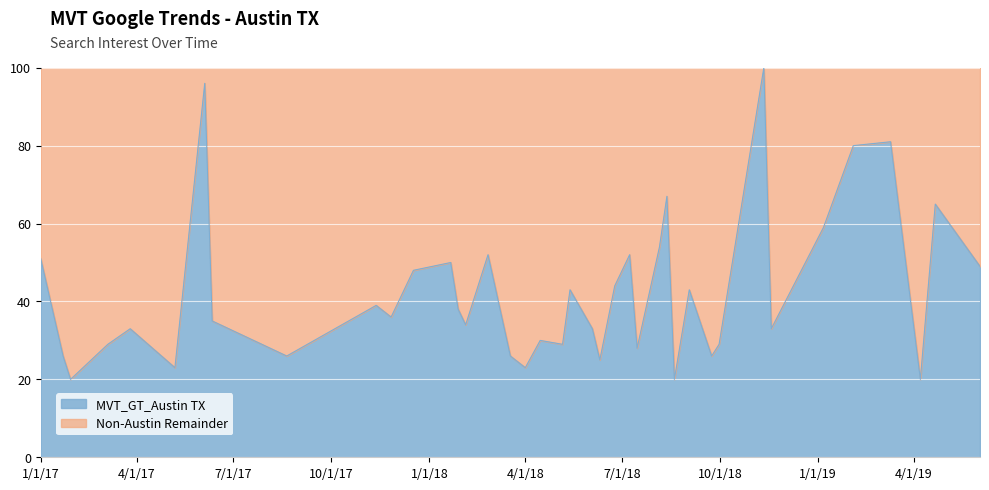

What is the average value?

42